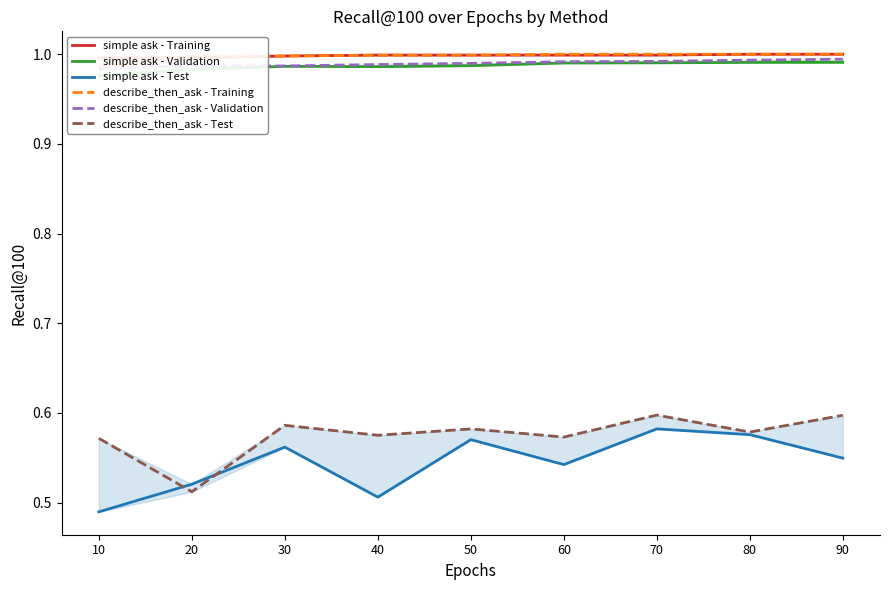

Where is describe_then_ask - Training nearest to the value 0?

10